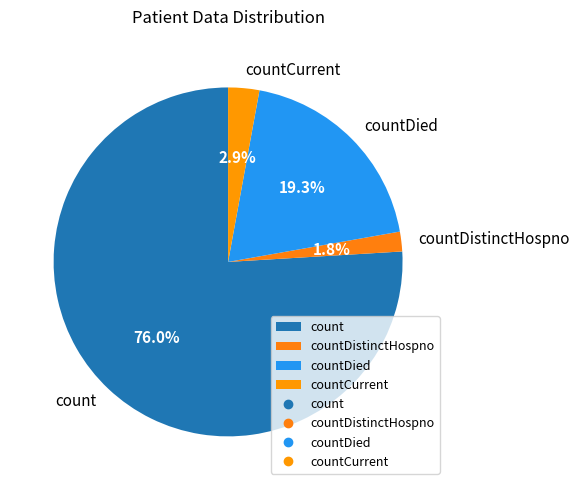

How many slices are in this pie chart?

4